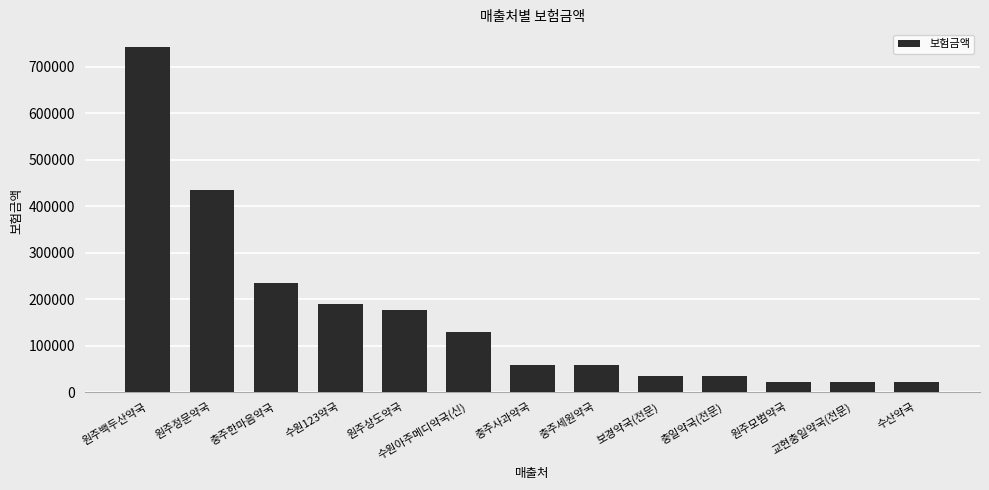

What is the smallest value displayed?

21240